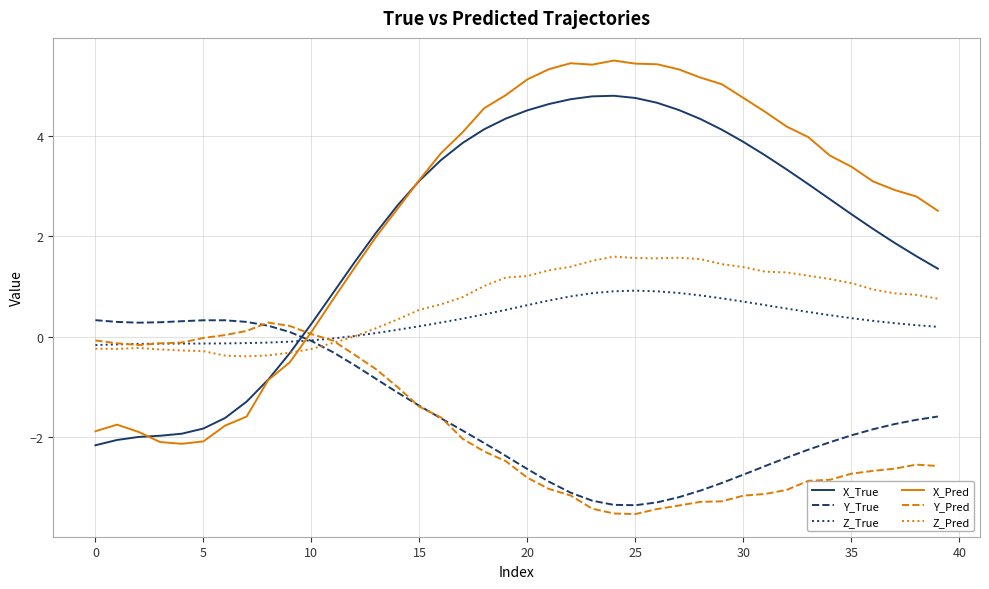

Which series has the largest range (max minus min)?

X_Pred